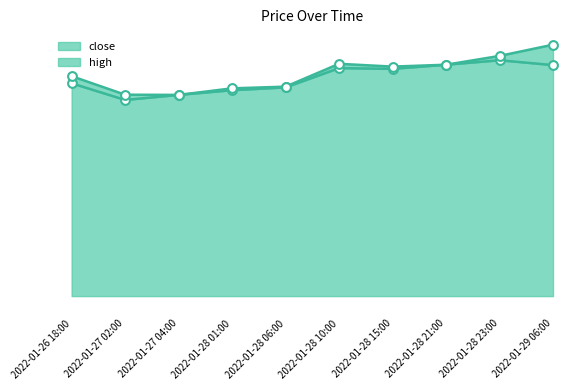

At how many categories does at least one series exceed 0?

10